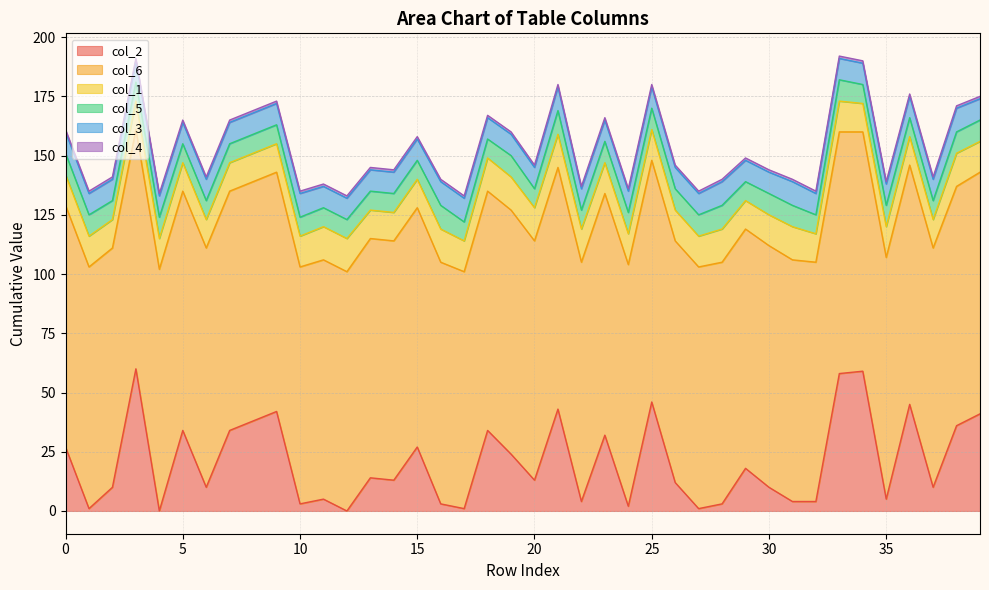

The col_2 series shows 10 at 30. True or false?

True